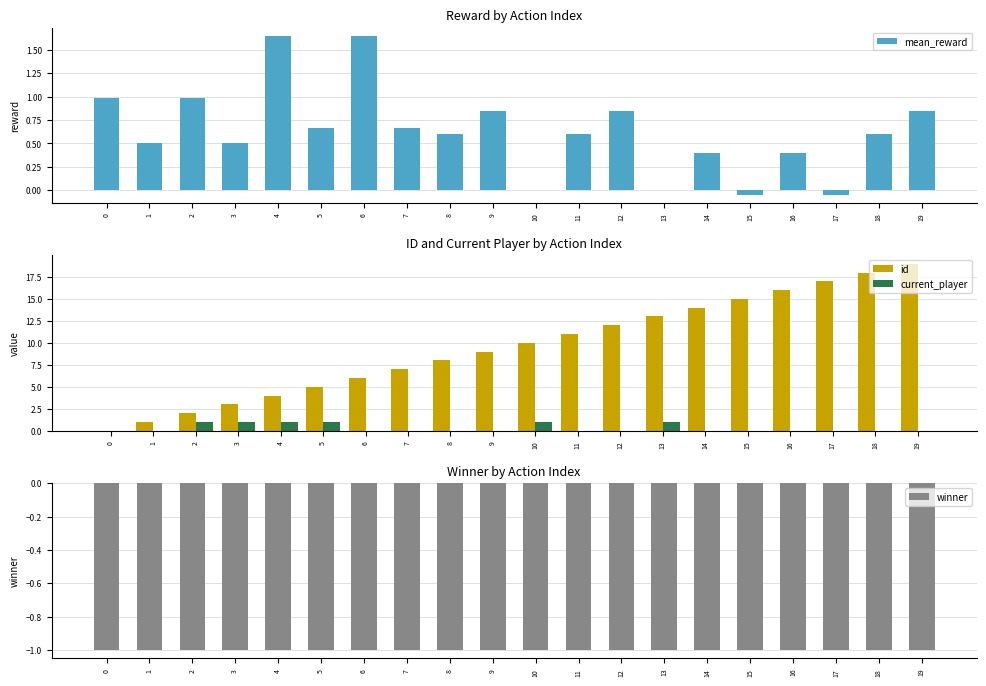

List the series in order of their peak value, highest first.

id, mean_reward, current_player, winner